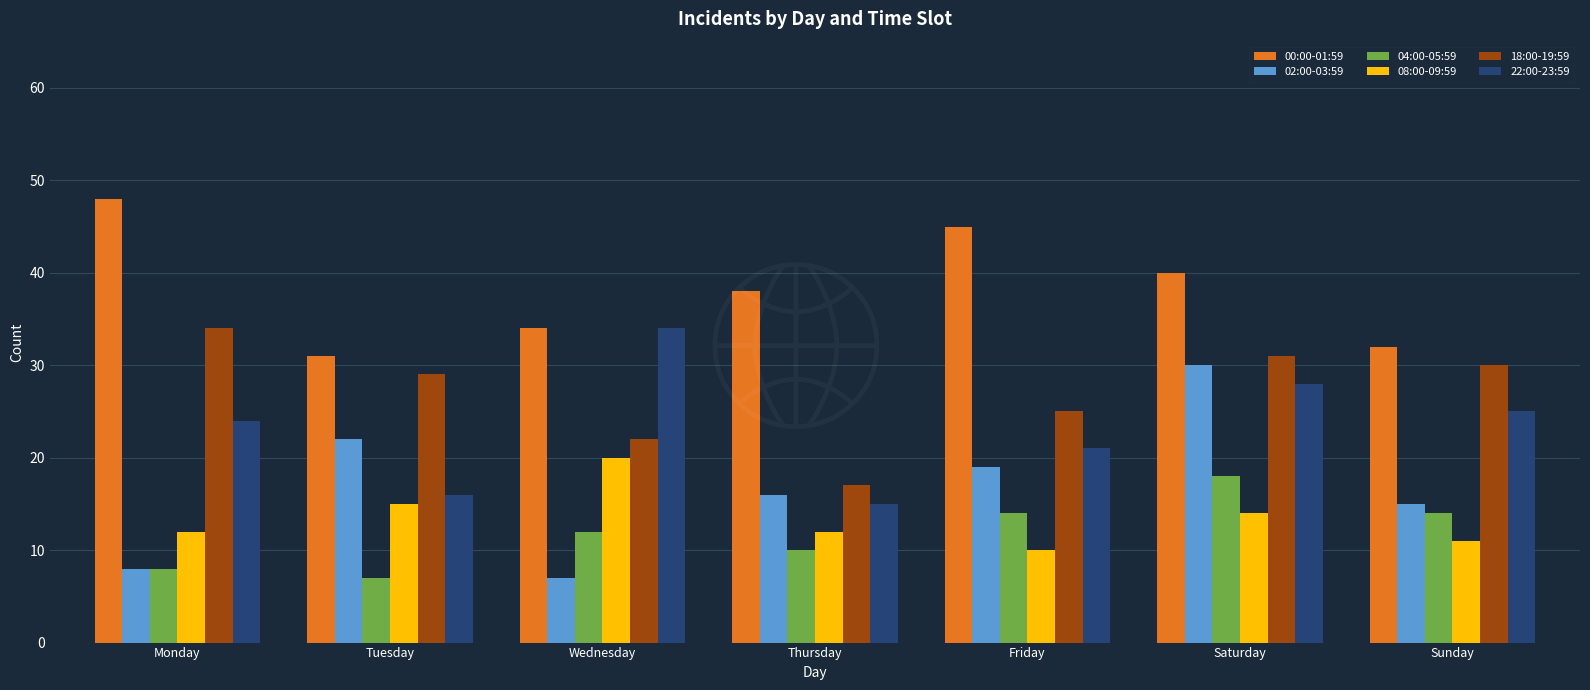

Reading left to right, transcribe all the data shown in this chart.

00:00-01:59: 48	31	34	38	45	40	32
02:00-03:59: 8	22	7	16	19	30	15
04:00-05:59: 8	7	12	10	14	18	14
08:00-09:59: 12	15	20	12	10	14	11
18:00-19:59: 34	29	22	17	25	31	30
22:00-23:59: 24	16	34	15	21	28	25